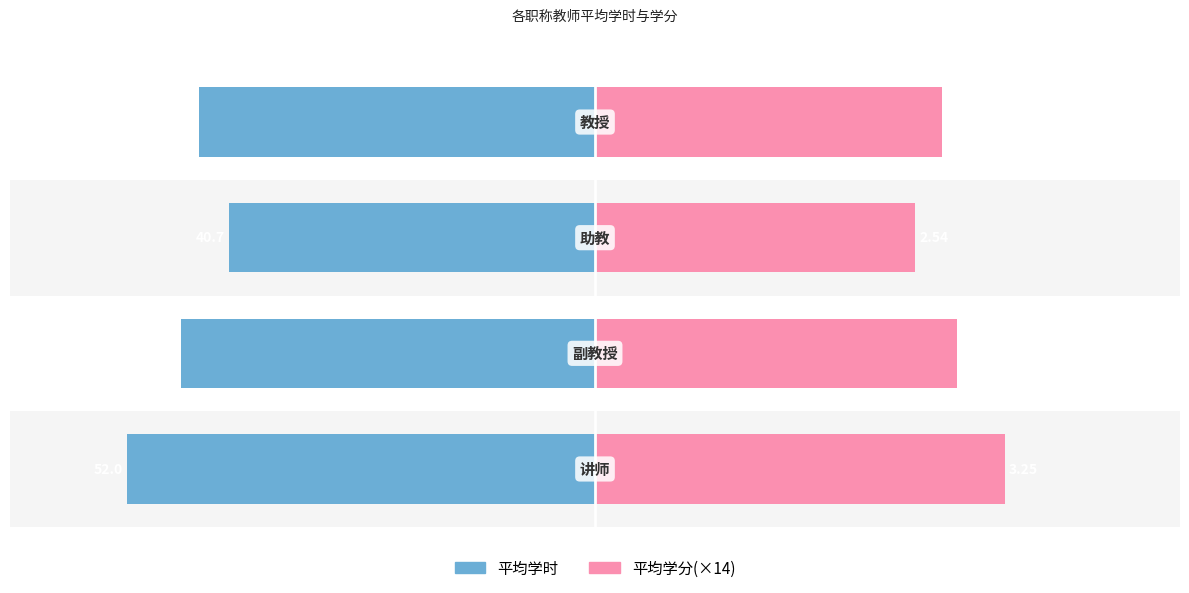

Count the number of data series in this chart.

2